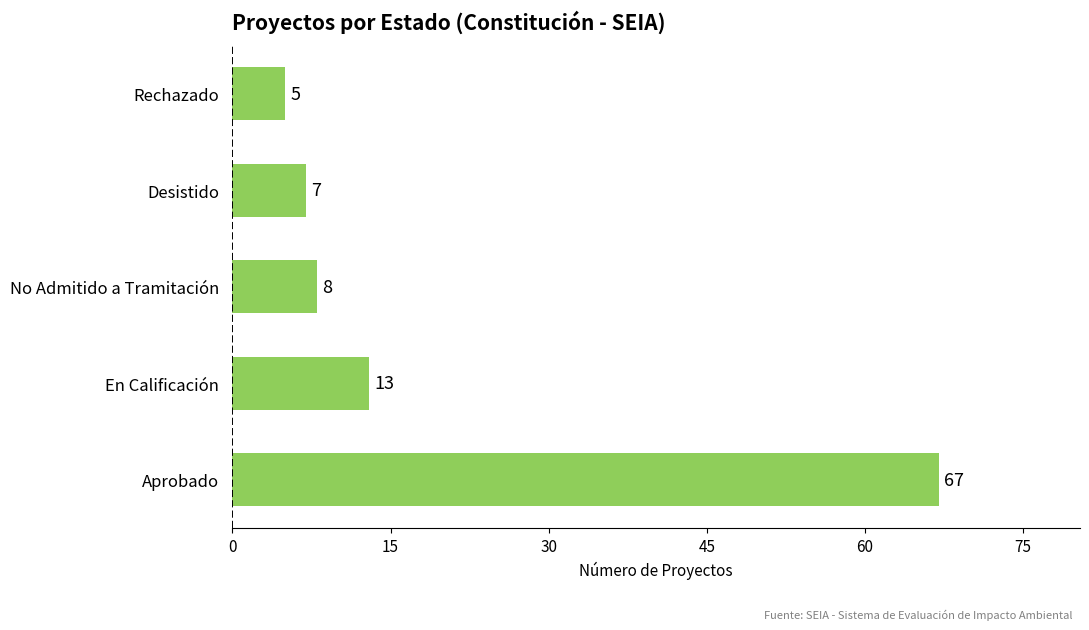

At which label is the value closest to 36?

En Calificación